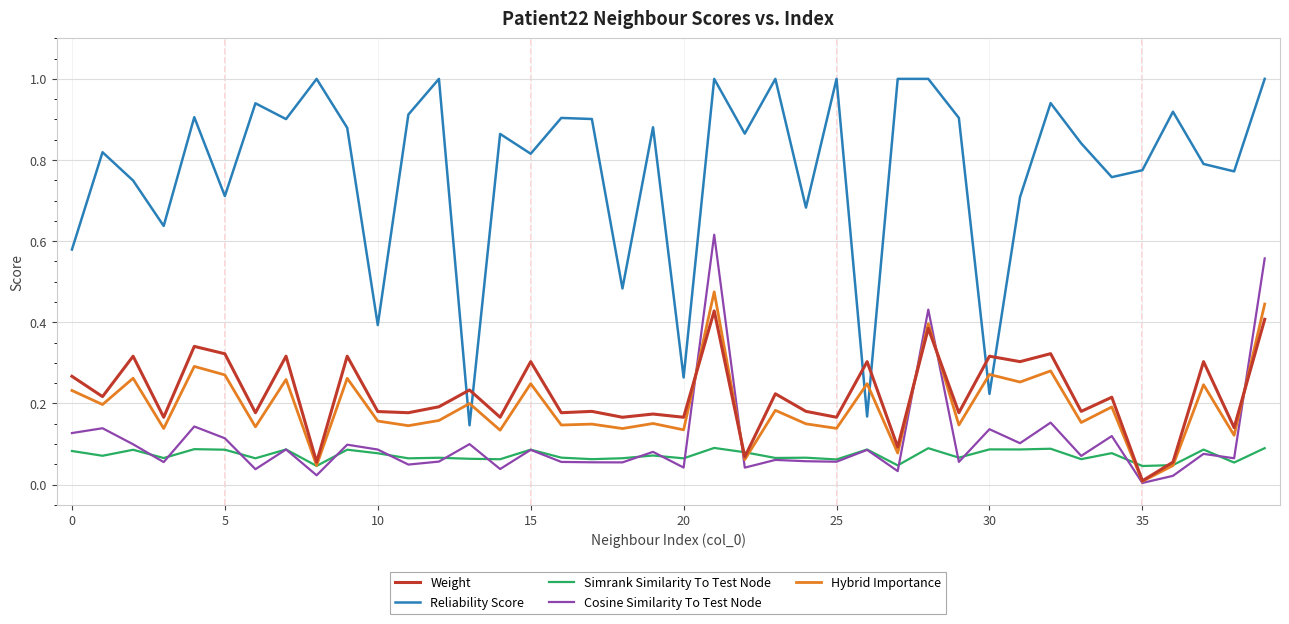

At how many categories does at least one series exceed 0?

40